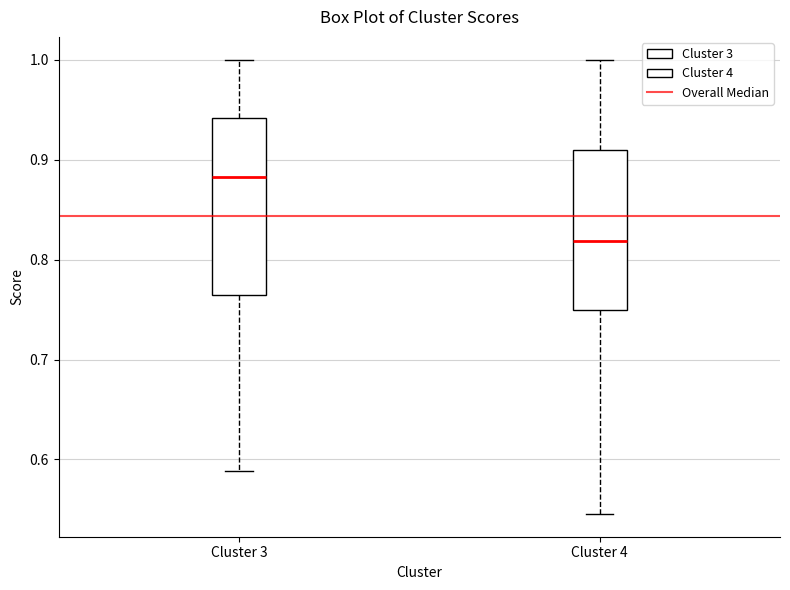

Where does the upper whisker of the box for Cluster 4 end on the y-axis? The values are not printed on the chart, so give them approximately, as read against the axis.

1.00